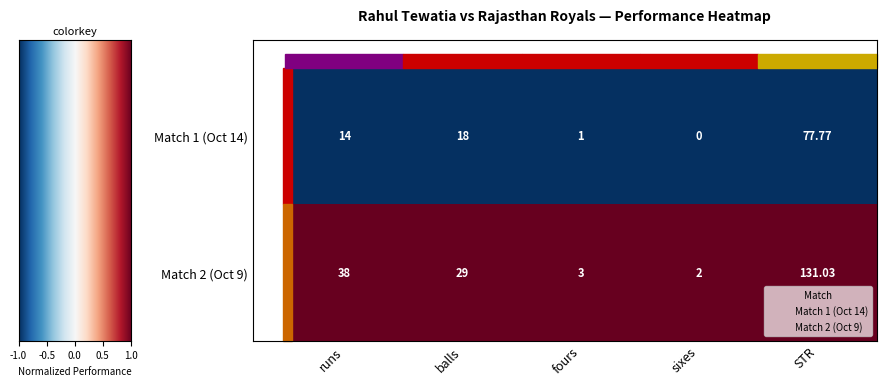

List the series in order of their overall mean, lowest first.

Match 1 (Oct 14), Match 2 (Oct 9)